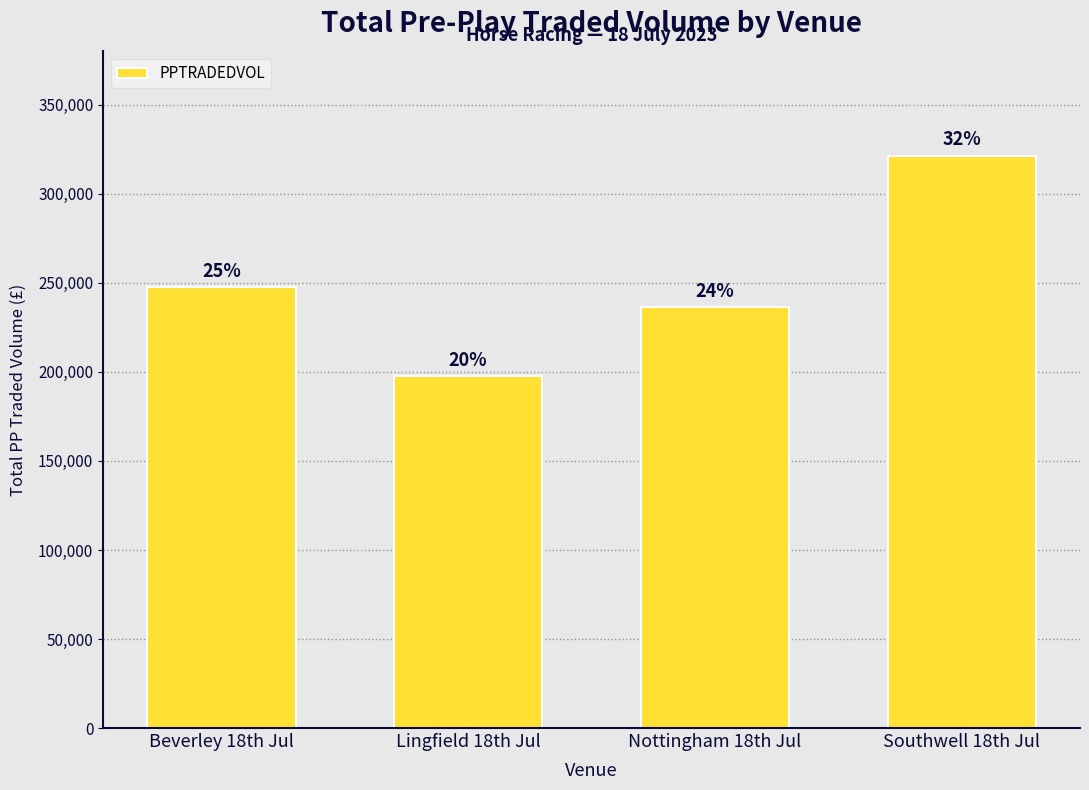

What is the difference between the values at Beverley 18th Jul and Lingfield 18th Jul?

50102.7